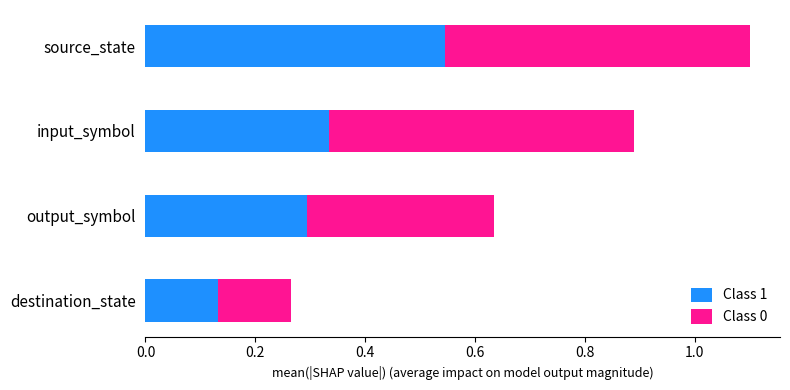

Count the Class 1 values in the range 0 to 1.

4